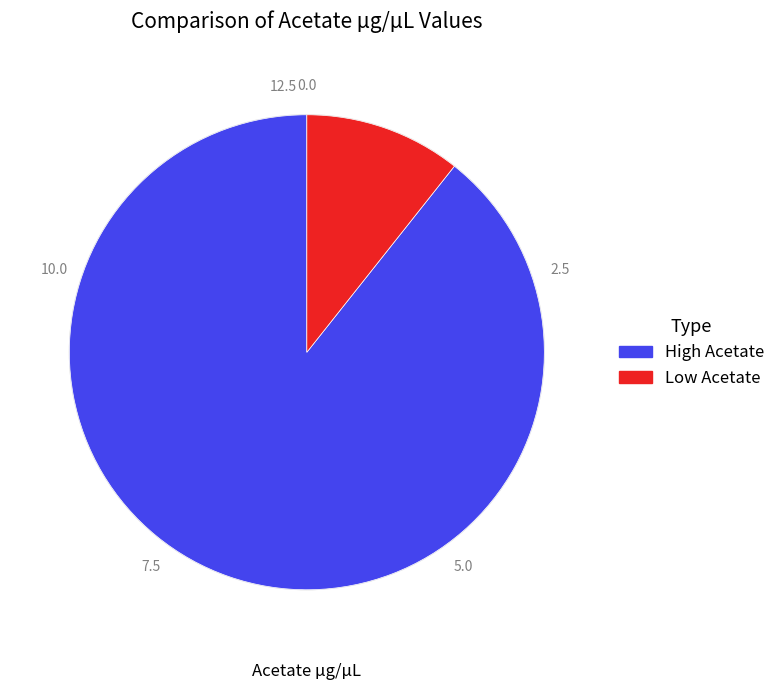

Is the sum of High Acetate and Low Acetate greater than half?

Yes